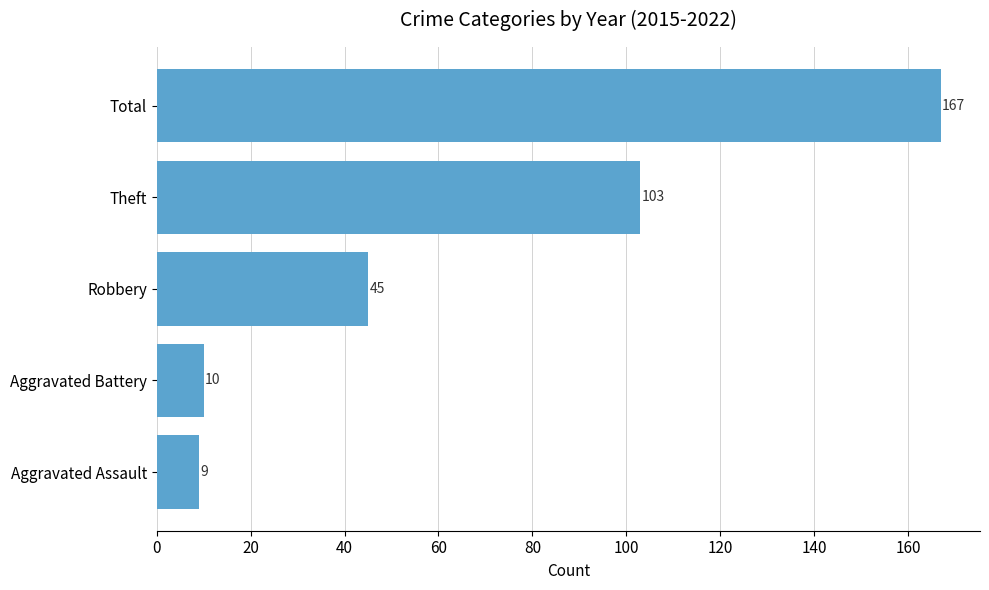

Reading top to bottom, list all the values displayed in this chart.

Total=167	Theft=103	Robbery=45	Aggravated Battery=10	Aggravated Assault=9